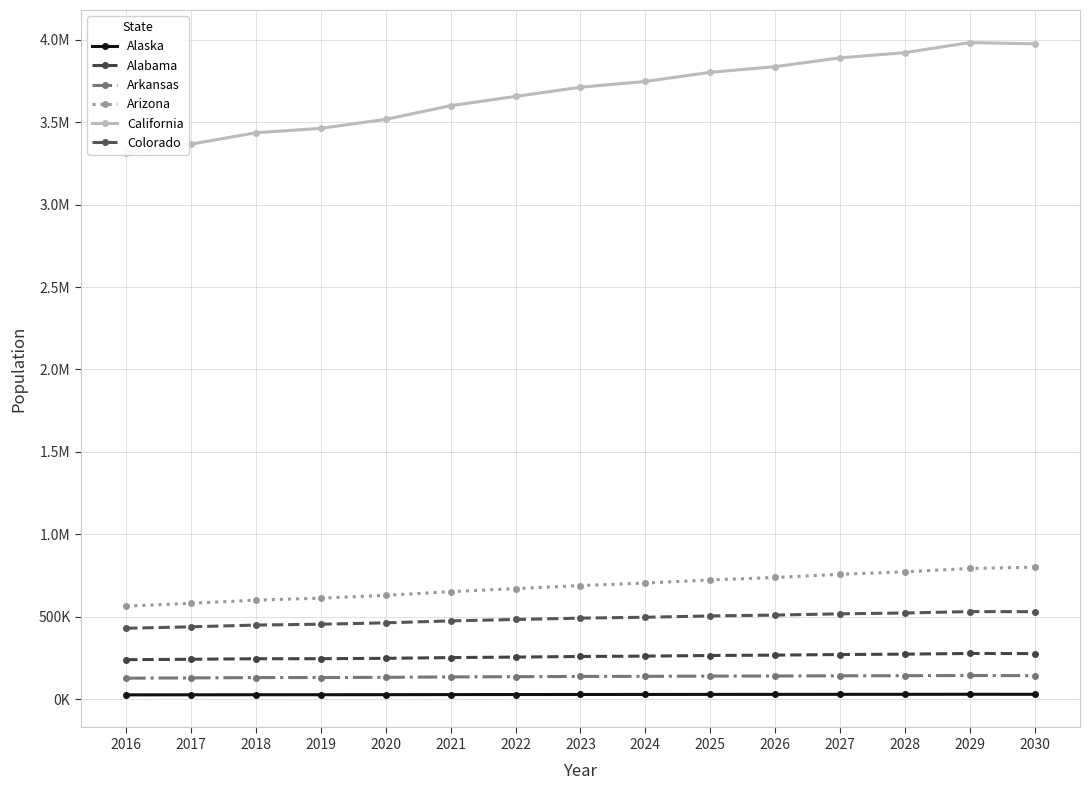

What are all the series names shown in the legend?

Alaska, Alabama, Arkansas, Arizona, California, Colorado